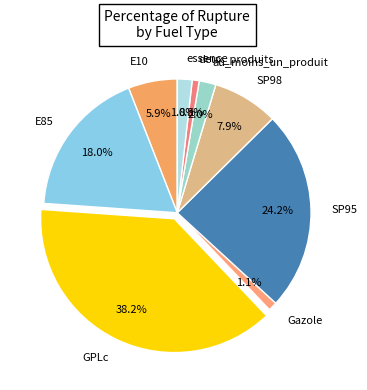

Is au_moins_un_produit the majority of the pie?

No